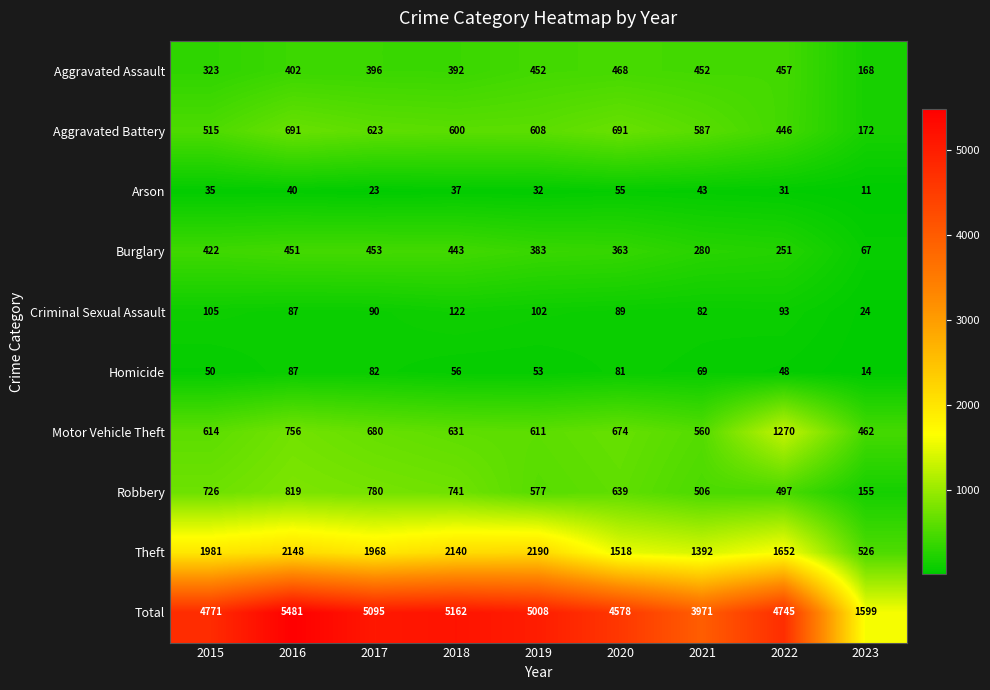

Between 2015 and 2016, which series saw the biggest shift?

Total